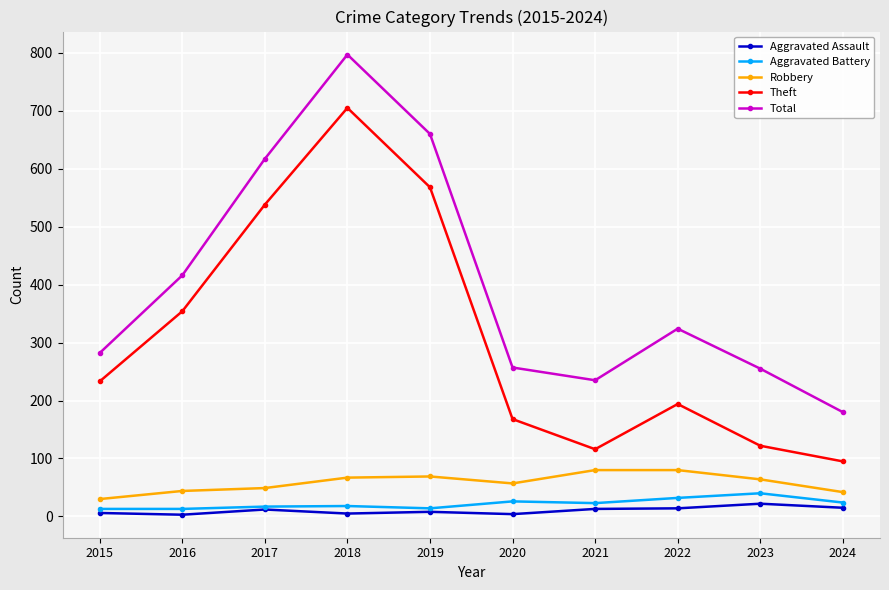

Which series has the largest range (max minus min)?

Total